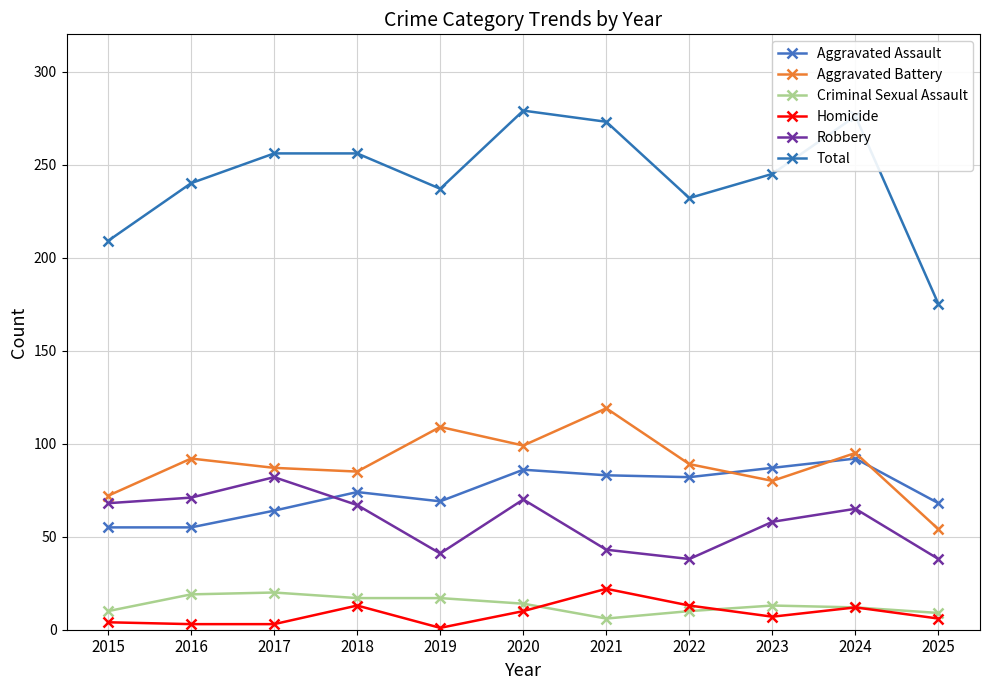

What is the average value of the Homicide series?

9